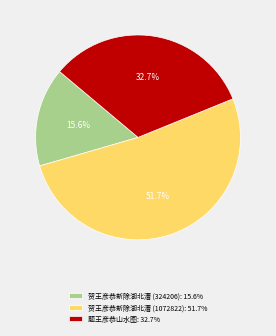

Combined, what portion of the pie is 题王彦恭山水图 and 贺王彦恭新除湖北漕 (324206)?

48.3%